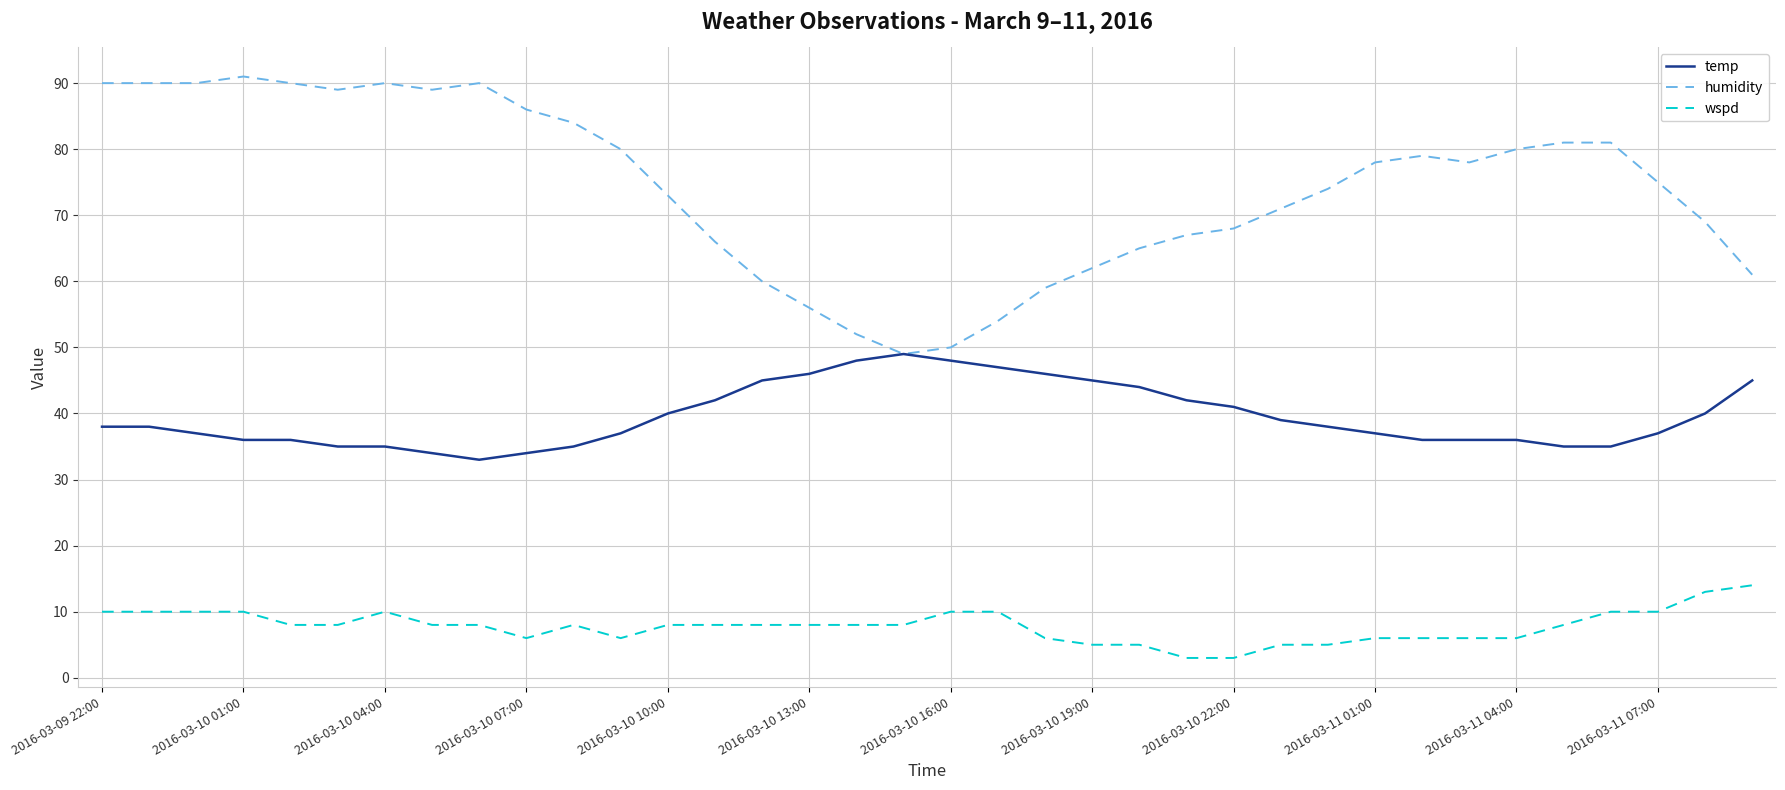

What is the greatest value displayed?

91